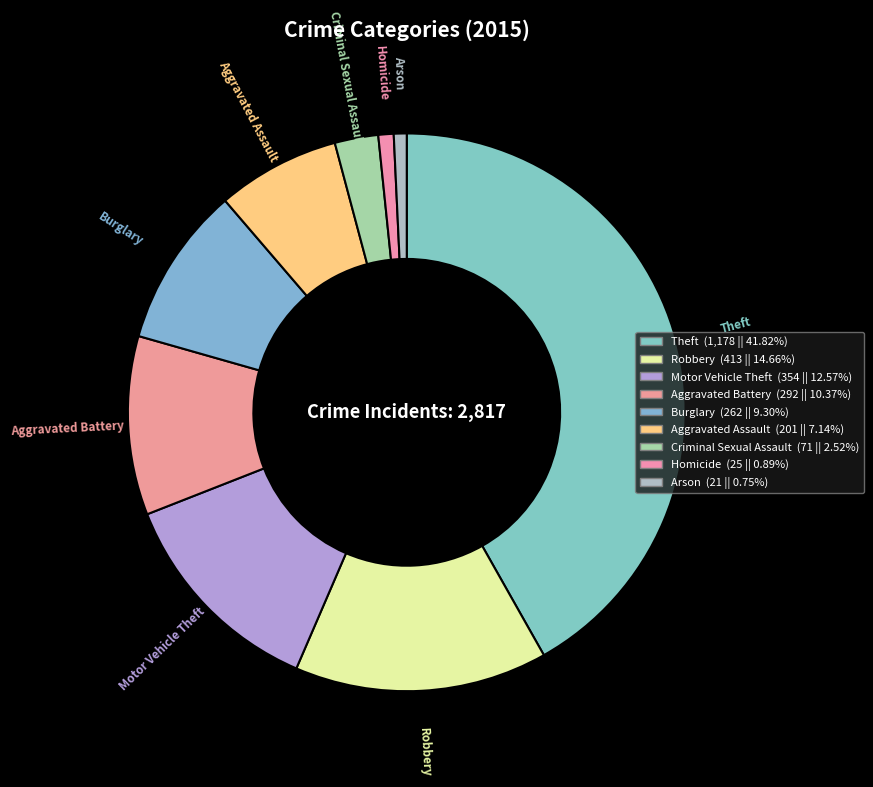

Which has a higher value, Aggravated Assault or Homicide?

Aggravated Assault